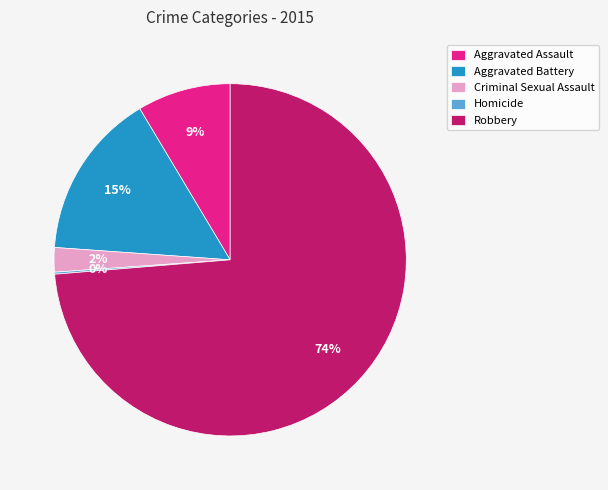

To the nearest percent, what is the difference between the largest and smallest slice percentages?

74%